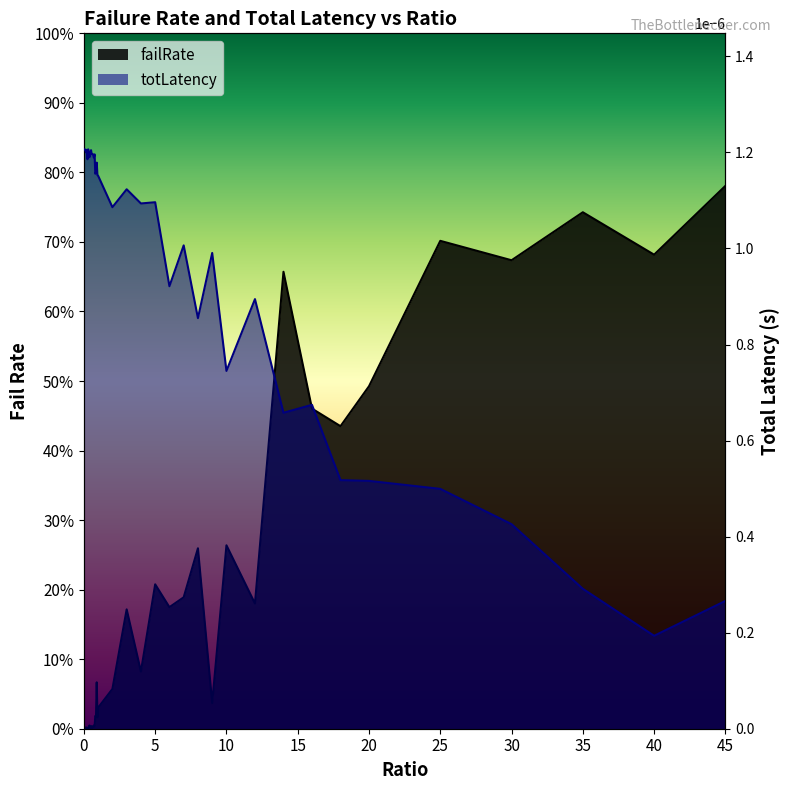

Between which two adjacent categories do failRate and totLatency first intersect?

0.05 and 0.1